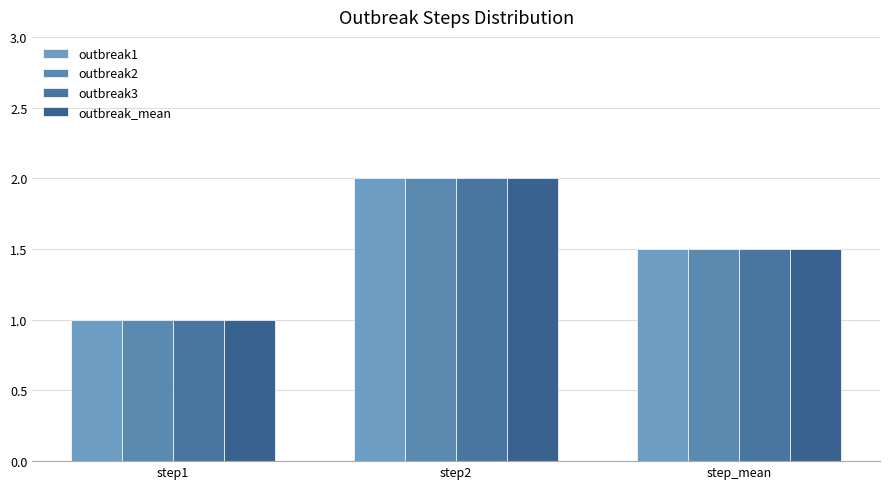

Are the bars horizontal?

No